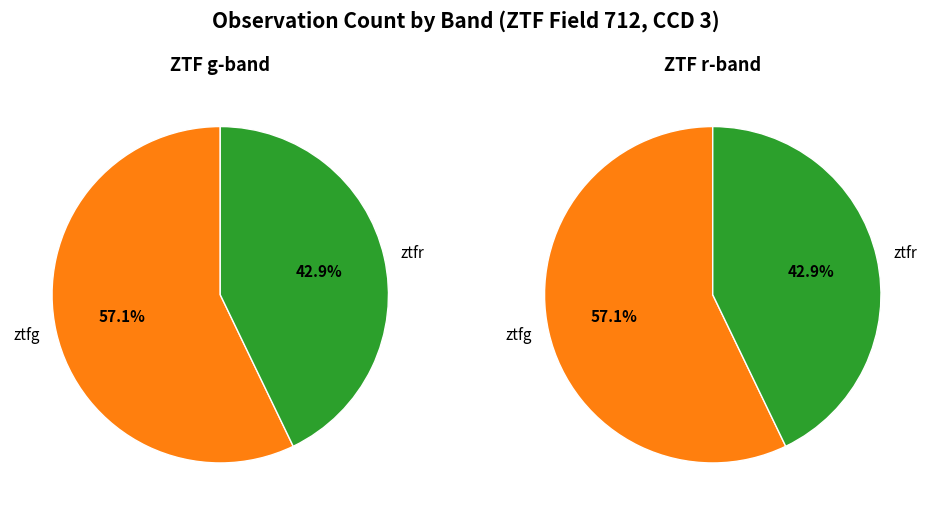

What is the change in value from ztfg to ztfr?

-9